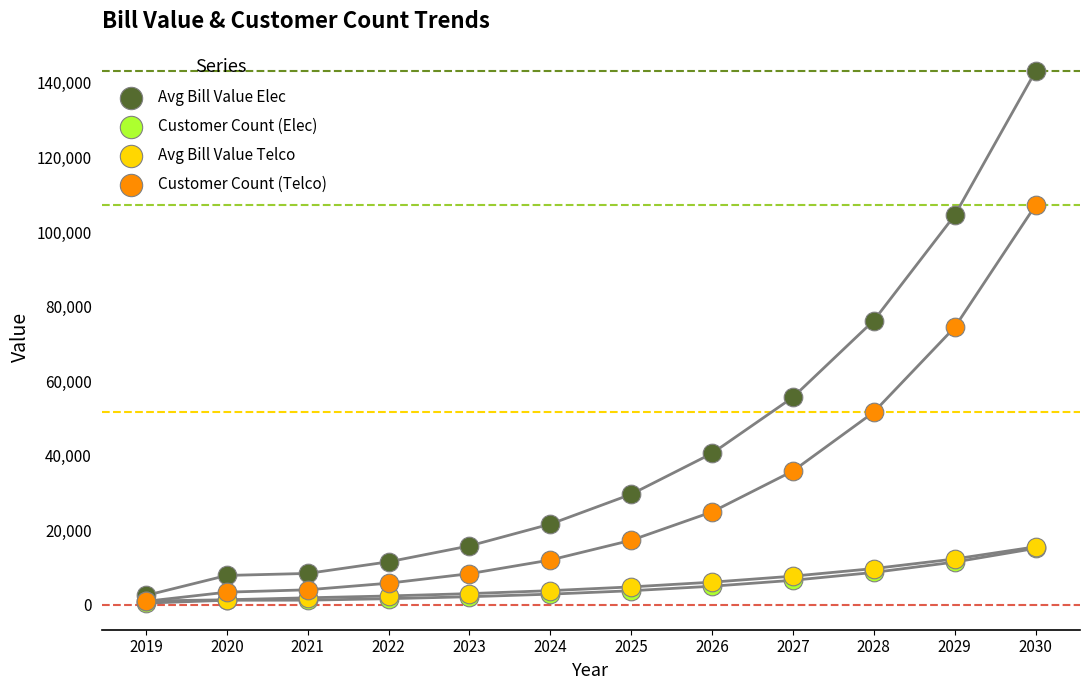

What are all the series names shown in the legend?

Avg Bill Value Elec, Customer Count (Elec), Avg Bill Value Telco, Customer Count (Telco)